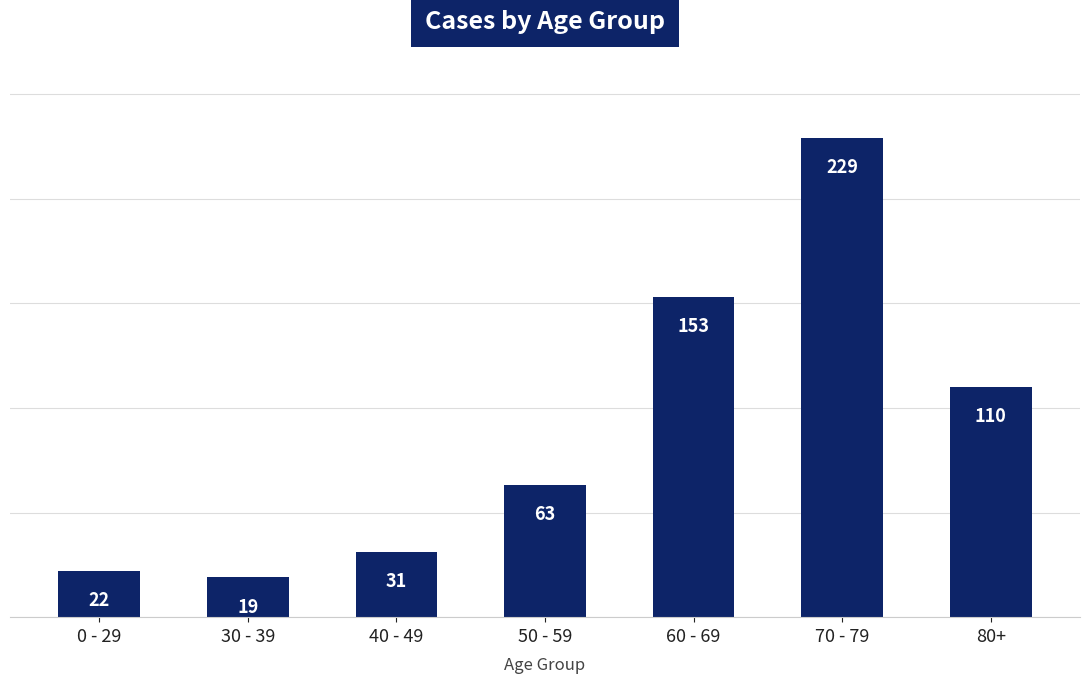

What is the difference between the maximum and minimum values?

210